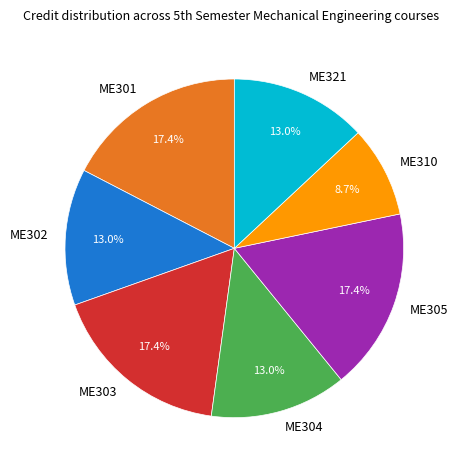

Count the number of slices in the pie.

7